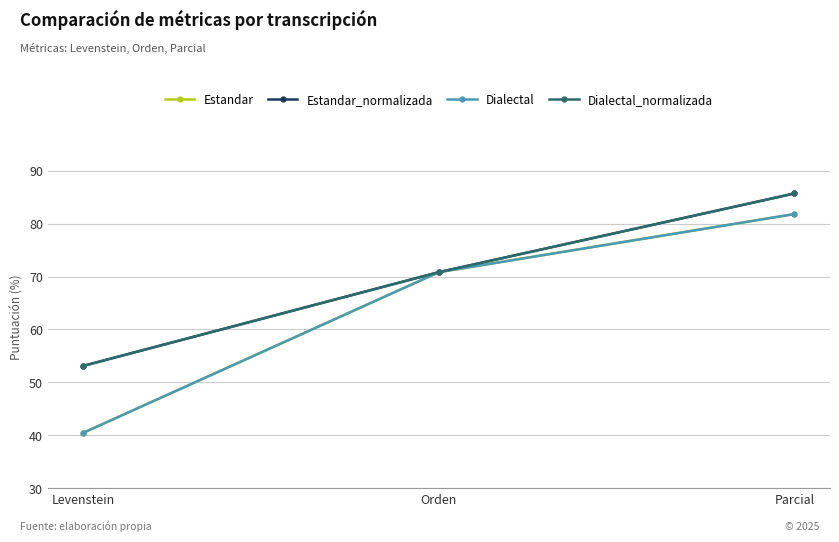

Does the chart have visible grid lines?

Yes